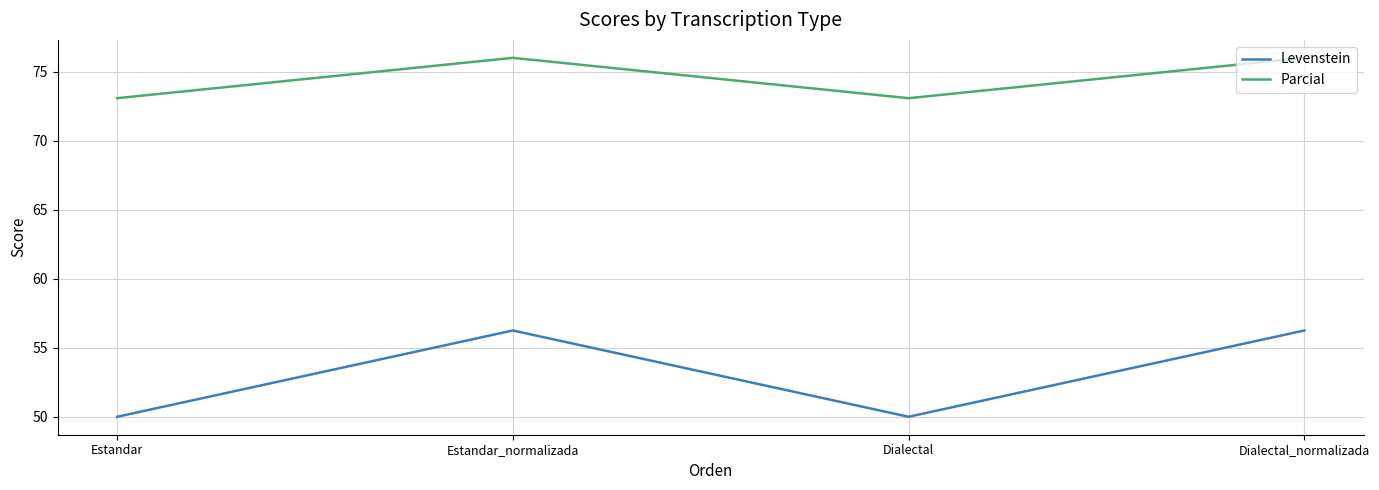

What are all the series names shown in the legend?

Levenstein, Parcial